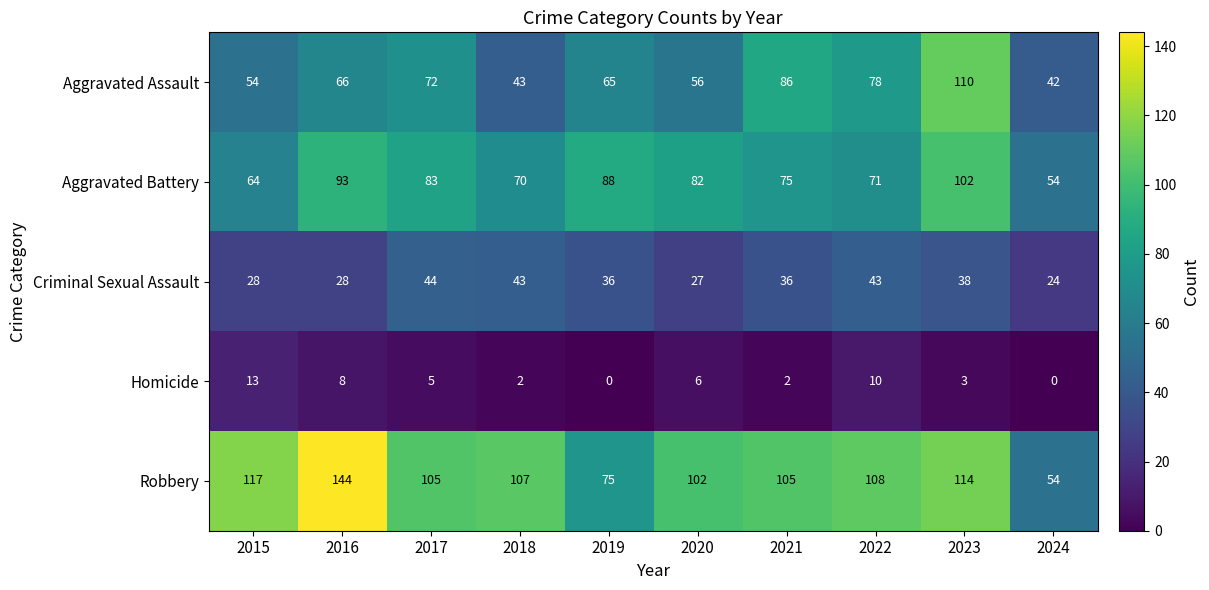

List the series in order of their peak value, lowest first.

Homicide, Criminal Sexual Assault, Aggravated Battery, Aggravated Assault, Robbery